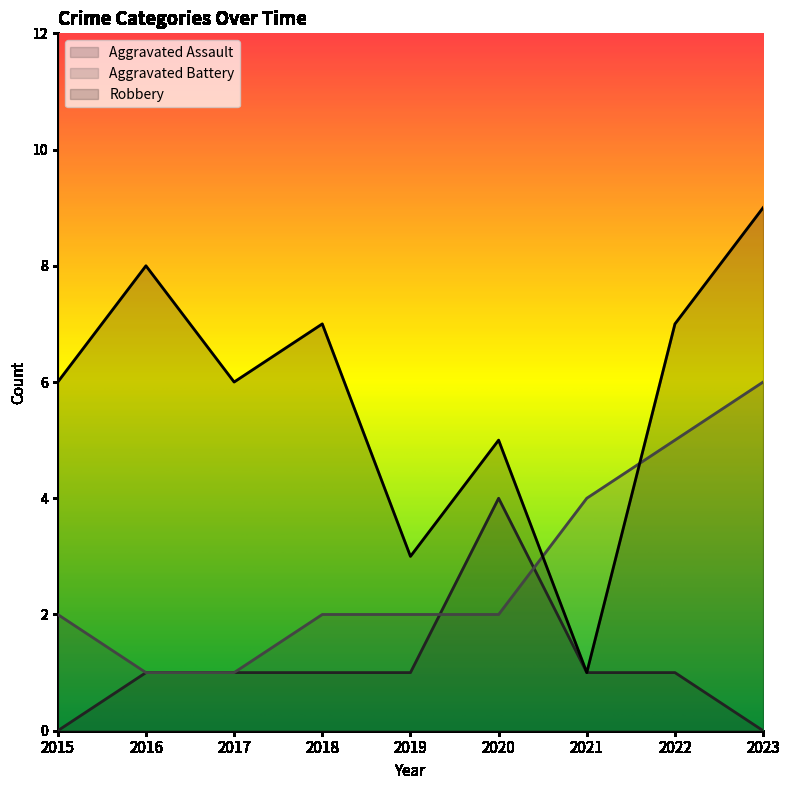

Which series ends up on top after the final intersection of Aggravated Battery and Aggravated Assault?

Aggravated Battery